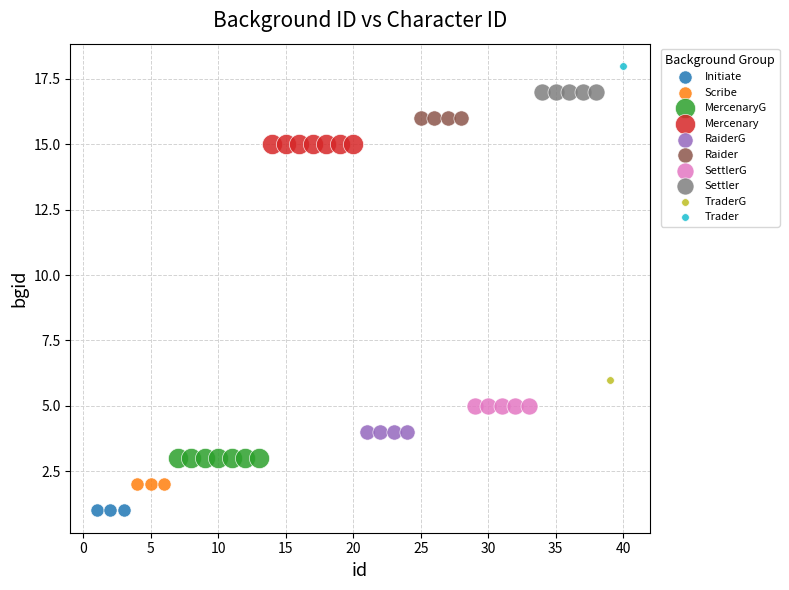

What are all the series names shown in the legend?

Initiate, Scribe, MercenaryG, Mercenary, RaiderG, Raider, SettlerG, Settler, TraderG, Trader